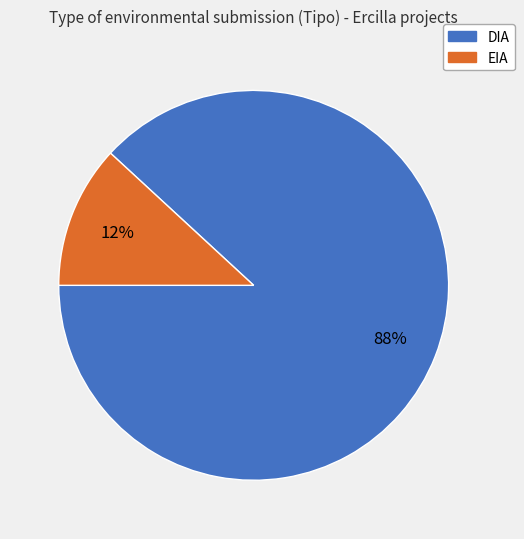

Which slice is the largest?

DIA